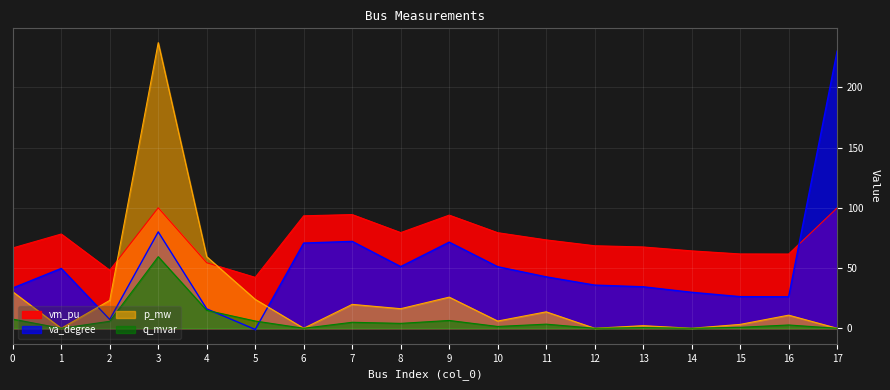

The value of p_mw at 4 is 0.1. True or false?

False